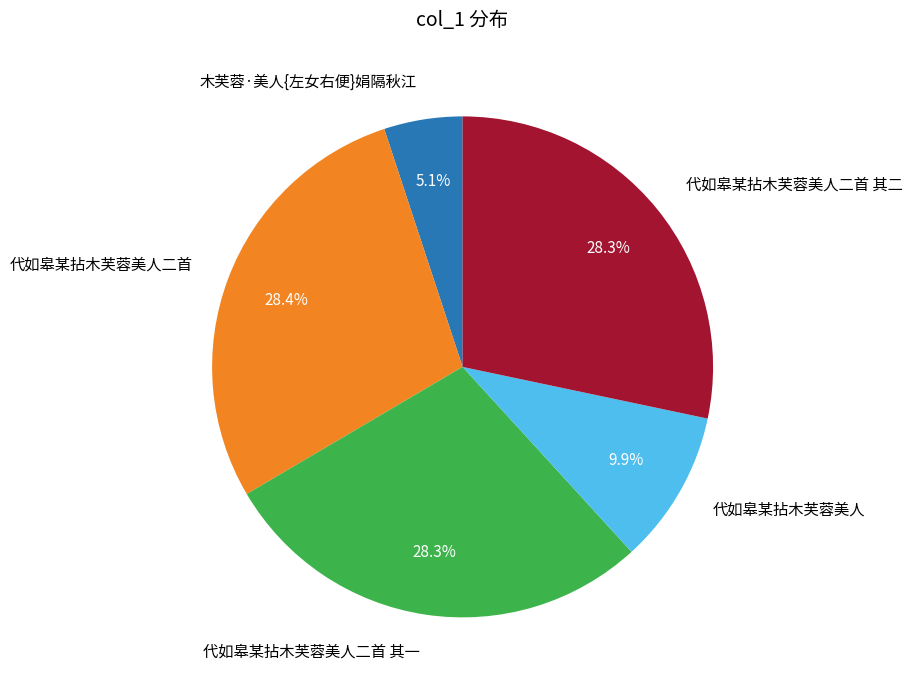

To the nearest percent, what is the combined percentage of 代如皋某拈木芙蓉美人二首 其一 and 木芙蓉·美人{左女右便}娟隔秋江?

33%